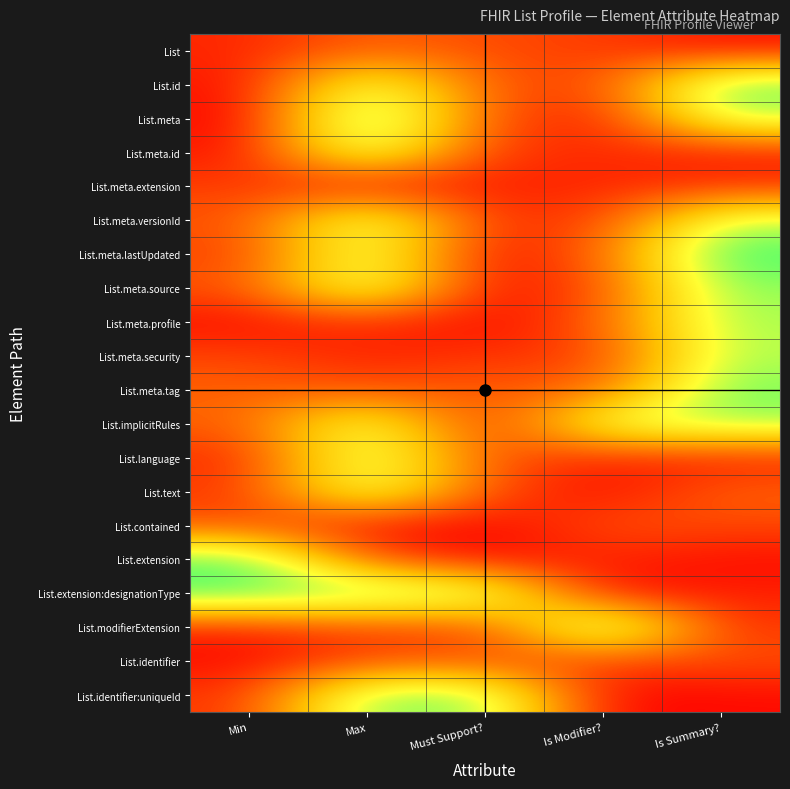

Reading left to right, what are all the values shown in this chart?

List: Min=0.1	Max=0.3	Must Support?=0.2	Is Modifier?=0.2	Is Summary?=0.0
List.id: Min=0.0	Max=1.0	Must Support?=0.3	Is Modifier?=0.2	Is Summary?=1.2
List.meta: Min=0.0	Max=1.3	Must Support?=0.2	Is Modifier?=0.1	Is Summary?=1.1
List.meta.id: Min=0.1	Max=1.1	Must Support?=0.2	Is Modifier?=0.1	Is Summary?=0.1
List.meta.extension: Min=0.2	Max=0.0	Must Support?=0.1	Is Modifier?=0.1	Is Summary?=0.1
List.meta.versionId: Min=0.2	Max=1.1	Must Support?=0.2	Is Modifier?=0.2	Is Summary?=1.0
List.meta.lastUpdated: Min=0.2	Max=1.1	Must Support?=0.0	Is Modifier?=0.3	Is Summary?=1.3
List.meta.source: Min=0.2	Max=1.1	Must Support?=0.0	Is Modifier?=0.2	Is Summary?=1.1
List.meta.profile: Min=0.0	Max=0.1	Must Support?=0.0	Is Modifier?=0.3	Is Summary?=1.1
List.meta.security: Min=0.2	Max=0.1	Must Support?=0.2	Is Modifier?=0.2	Is Summary?=1.1
List.meta.tag: Min=0.3	Max=0.2	Must Support?=0.3	Is Modifier?=0.3	Is Summary?=1.2
List.implicitRules: Min=0.3	Max=1.0	Must Support?=0.1	Is Modifier?=1.0	Is Summary?=1.1
List.language: Min=0.1	Max=1.1	Must Support?=0.2	Is Modifier?=0.1	Is Summary?=0.1
List.text: Min=0.2	Max=1.0	Must Support?=0.2	Is Modifier?=0.0	Is Summary?=0.3
List.contained: Min=0.2	Max=0.1	Must Support?=0.0	Is Modifier?=0.2	Is Summary?=0.2
List.extension: Min=1.2	Max=0.2	Must Support?=0.0	Is Modifier?=0.1	Is Summary?=0.0
List.extension:designationType: Min=1.3	Max=1.2	Must Support?=1.1	Is Modifier?=0.0	Is Summary?=0.1
List.modifierExtension: Min=0.1	Max=0.2	Must Support?=0.2	Is Modifier?=1.3	Is Summary?=0.1
List.identifier: Min=0.0	Max=0.2	Must Support?=0.2	Is Modifier?=0.2	Is Summary?=0.2
List.identifier:uniqueId: Min=0.1	Max=1.2	Must Support?=1.1	Is Modifier?=0.0	Is Summary?=0.0